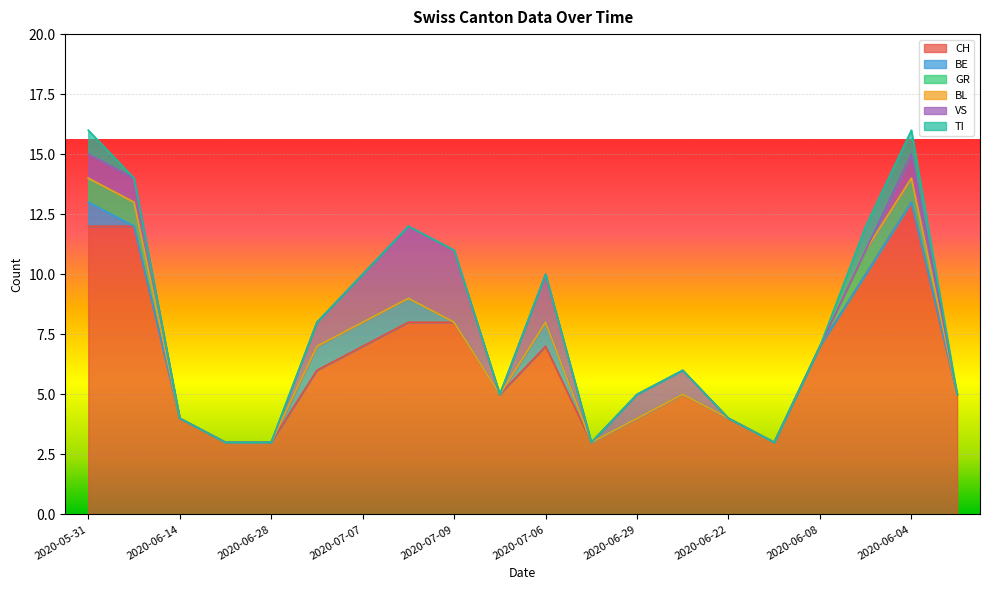

What is the total value across all series at 2020-06-22?

4